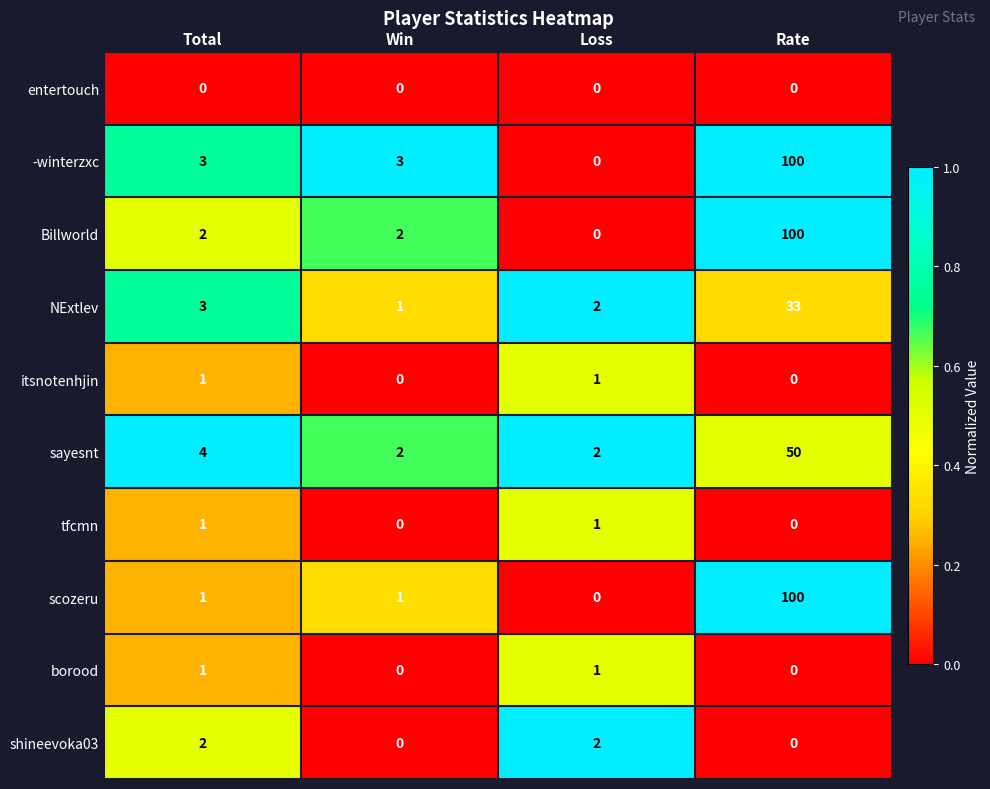

Which series changed the most between Total and Loss?

-winterzxc